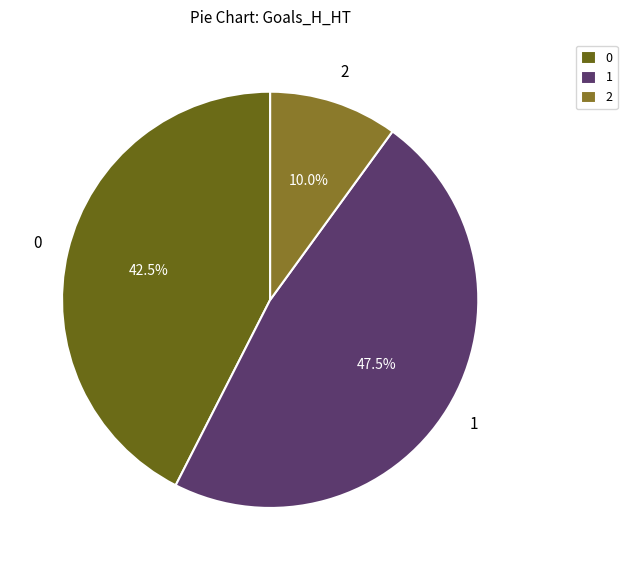

Rank the categories by value from highest to lowest.

1, 0, 2